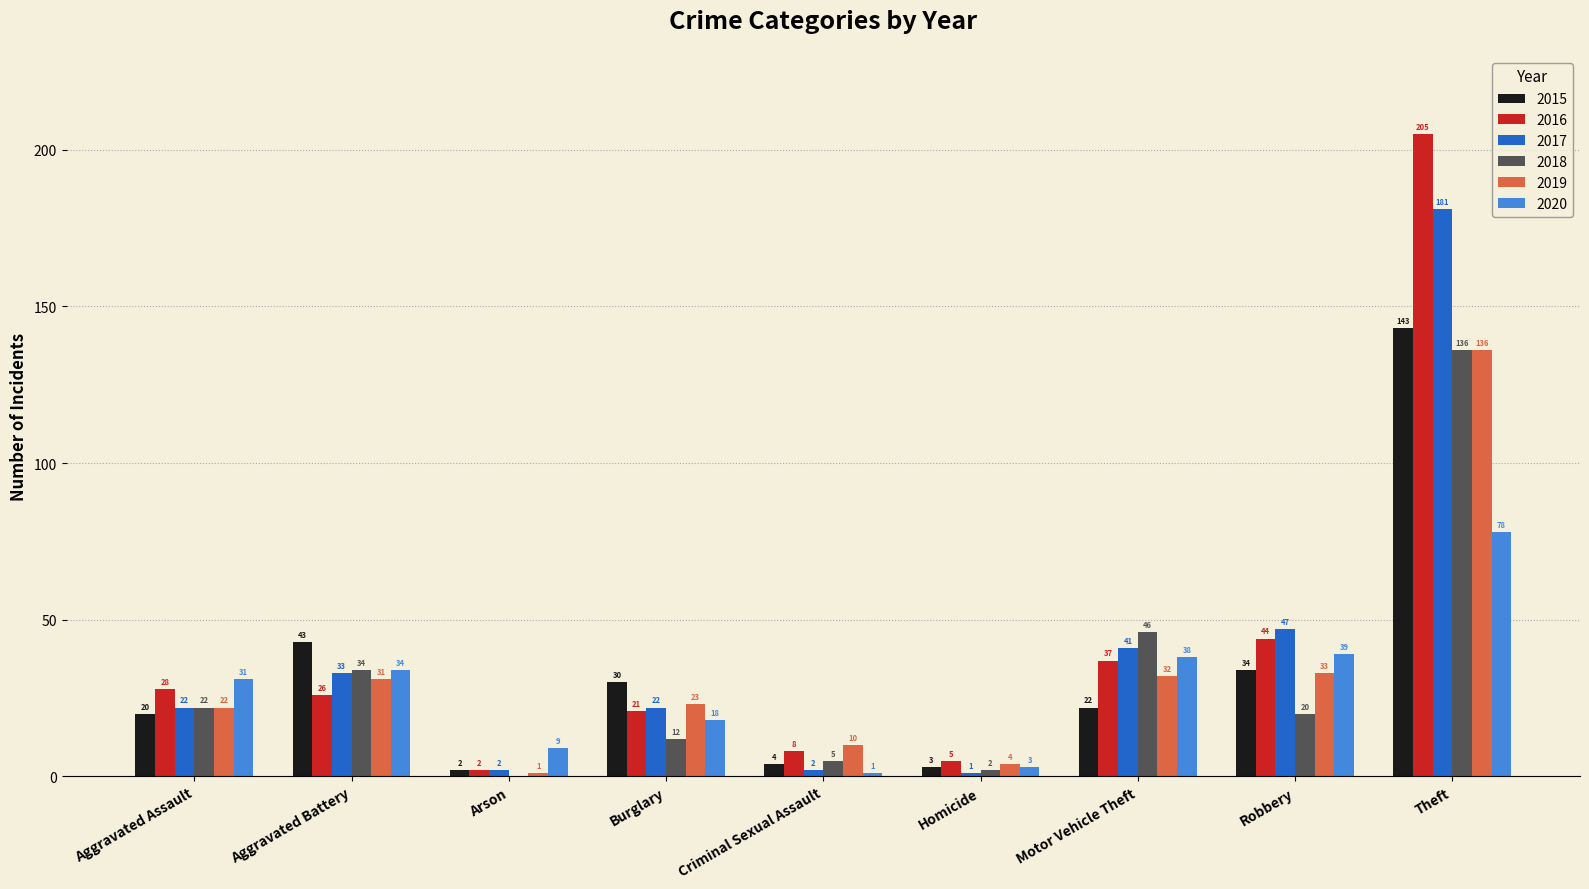

Which label corresponds to the largest value in the chart?

Theft